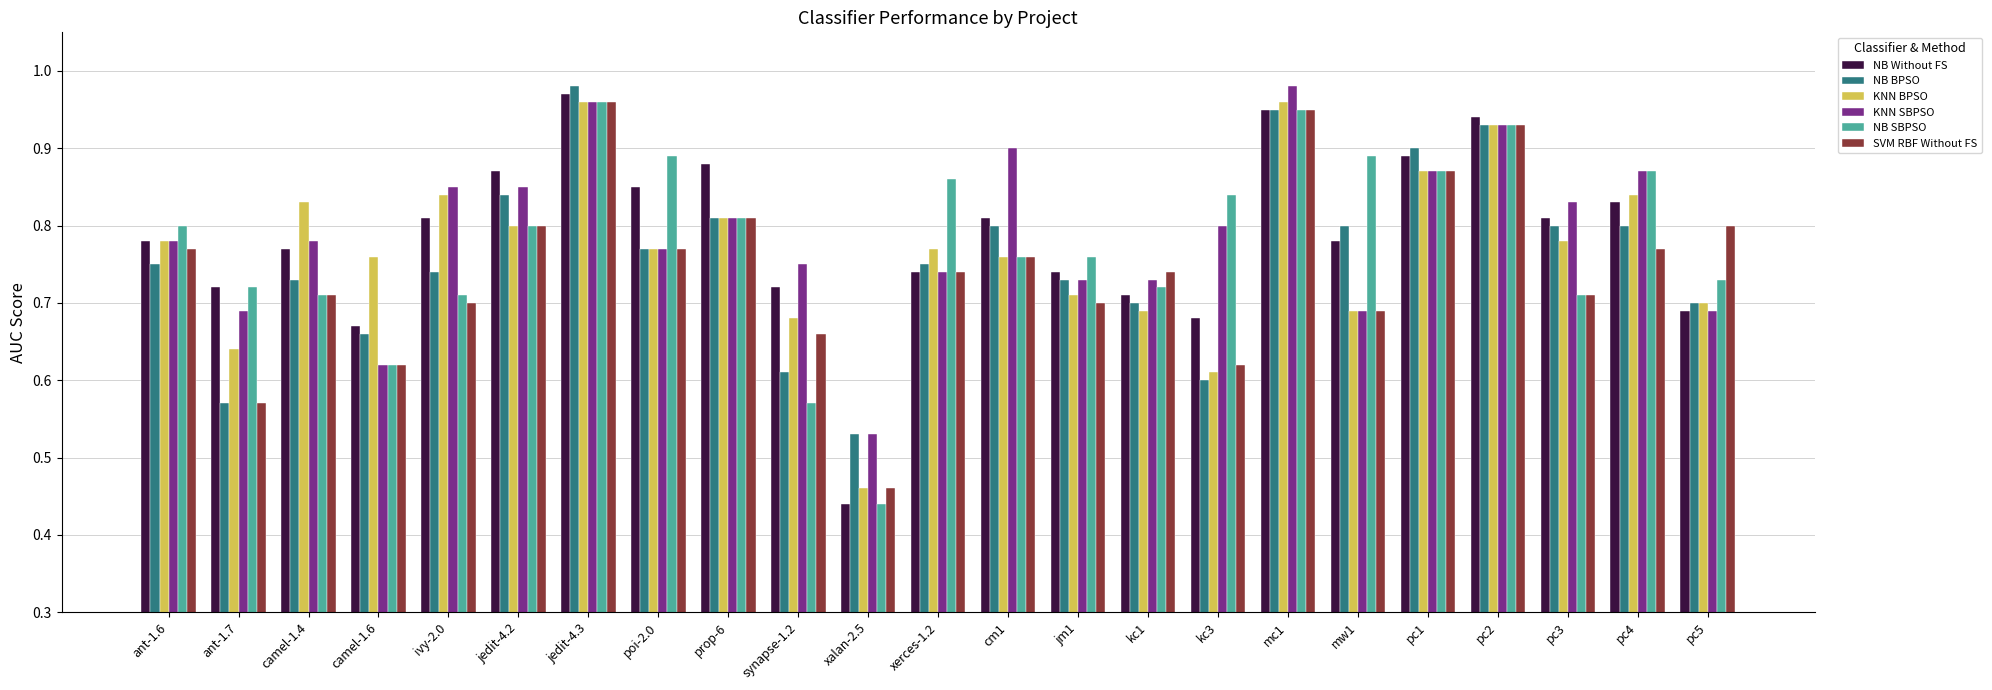

What are all the series names shown in the legend?

NB Without FS, NB BPSO, KNN BPSO, KNN SBPSO, NB SBPSO, SVM RBF Without FS